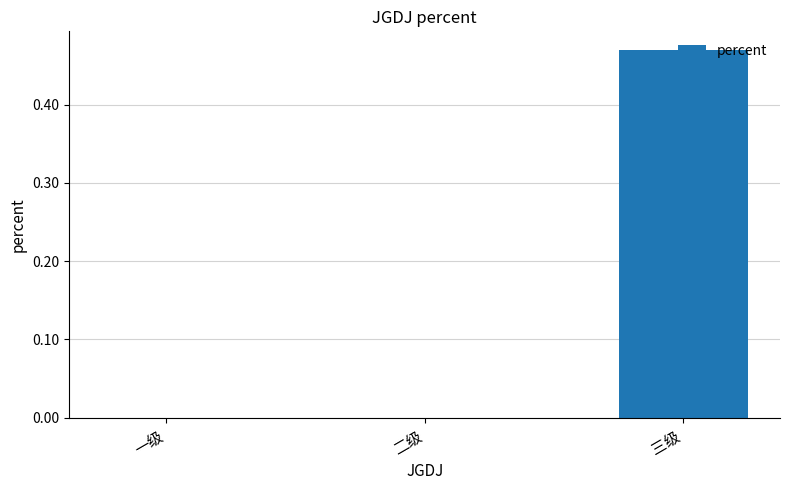

Which has a higher value, 三级 or 二级?

三级